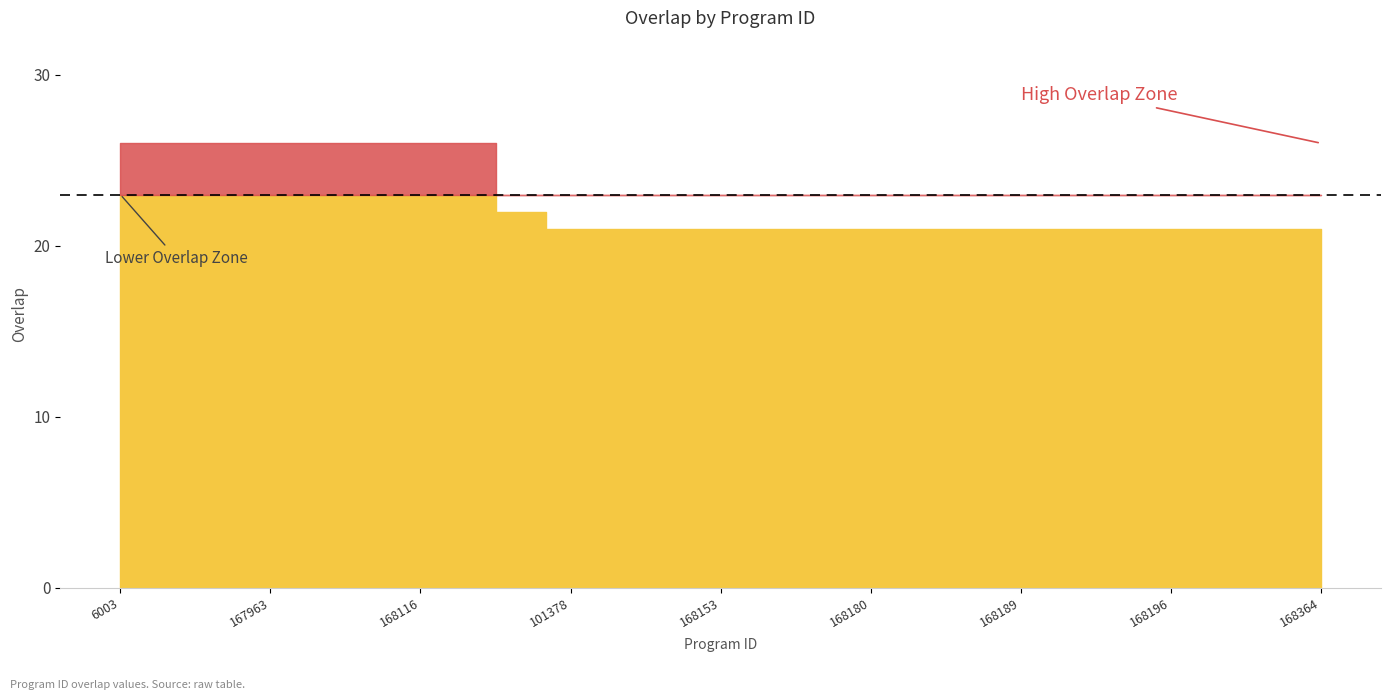

List the labels in order of value, smallest first.

101378, 168123, 168125, 168153, 168178, 168179, 168180, 168187, 168188, 168189, 168190, 168194, 168196, 168220, 168351, 168364, 96777, 6003, 21003, 27441, 167963, 168029, 168067, 168116, 168118